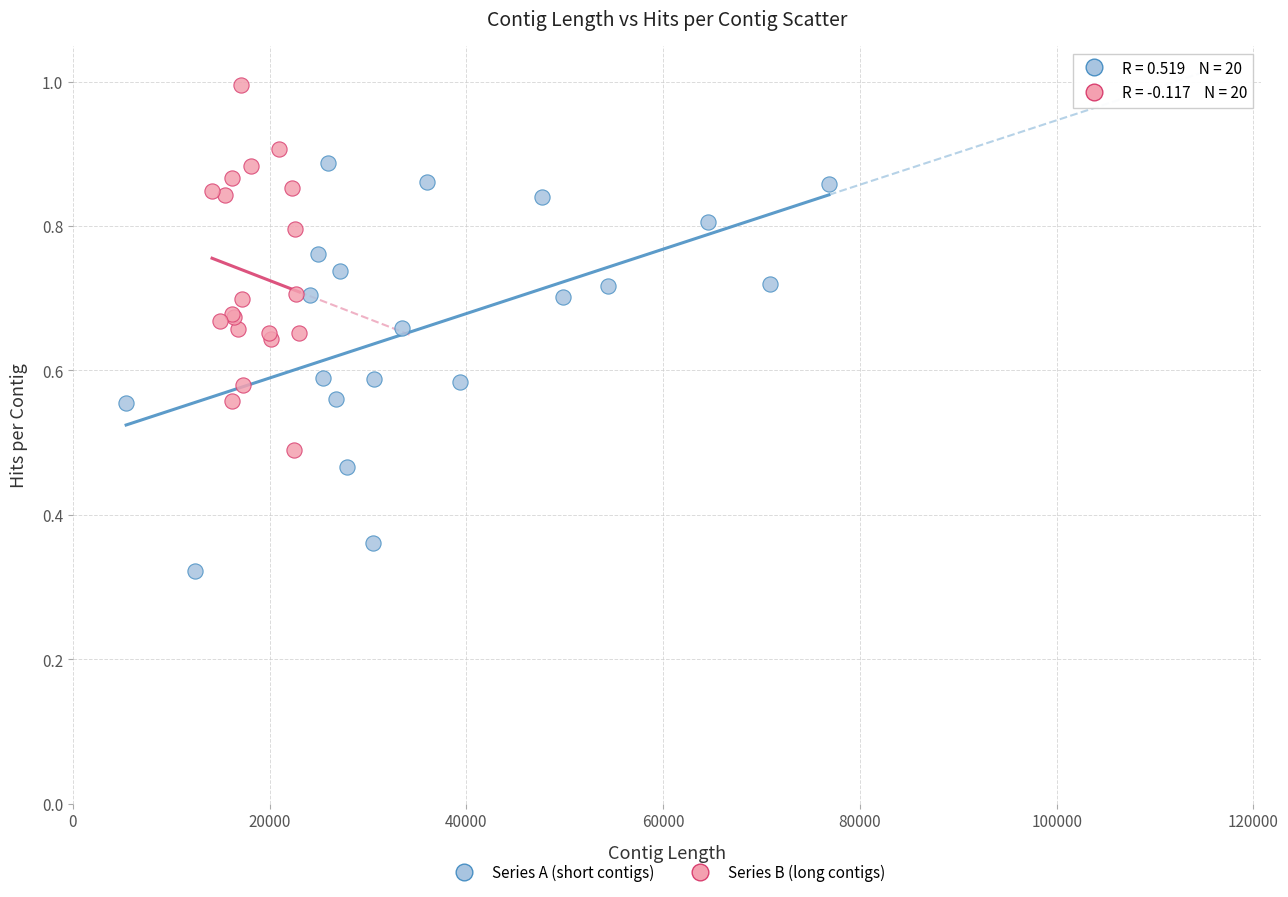

Which series reaches the maximum Y coordinate?

Series B (long contigs)